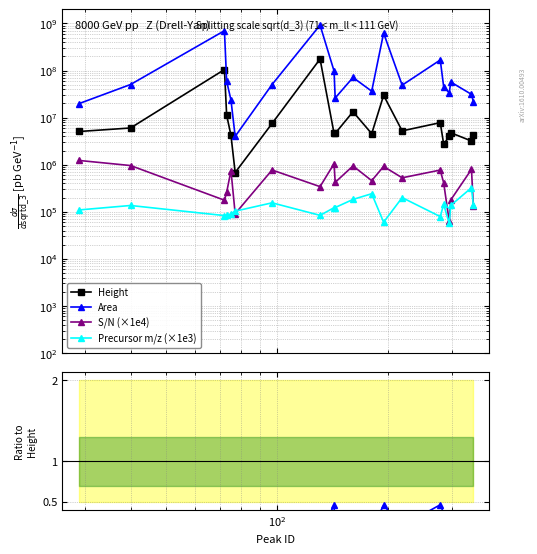

True or false: S/N and Precursor m/z cross at least once.

True